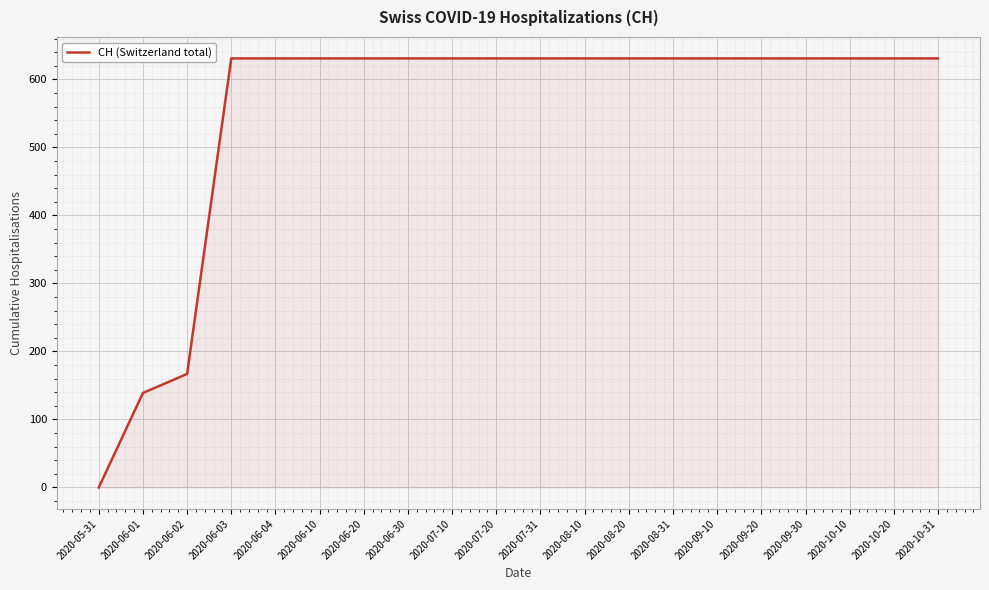

Reading right to left, extract all data points from this chart.

631	631	631	631	631	631	631	631	631	631	631	631	631	631	631	631	631	167	139	0